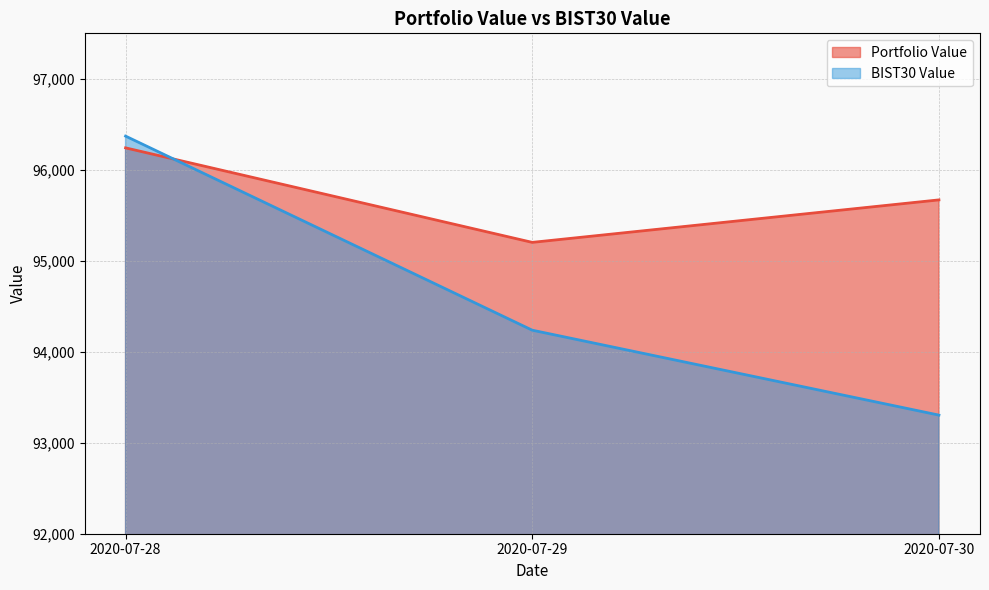

Reading left to right, extract all data points from this chart.

Portfolio Value: 2020-07-28=96241.2	2020-07-29=95202.3	2020-07-30=95669.3
BIST30 Value: 2020-07-28=96370.4	2020-07-29=94237.0	2020-07-30=93303.7